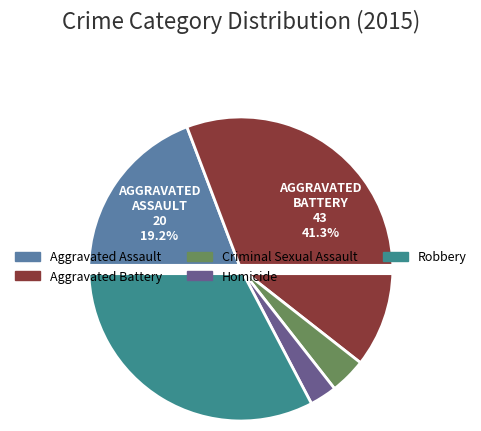

To the nearest percent, what percentage of the pie is Aggravated Battery?

41%